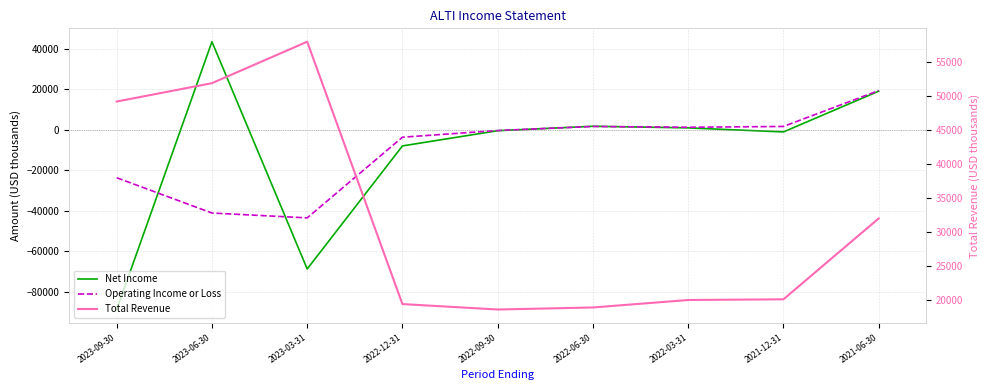

Which series has the widest spread of values?

Net Income